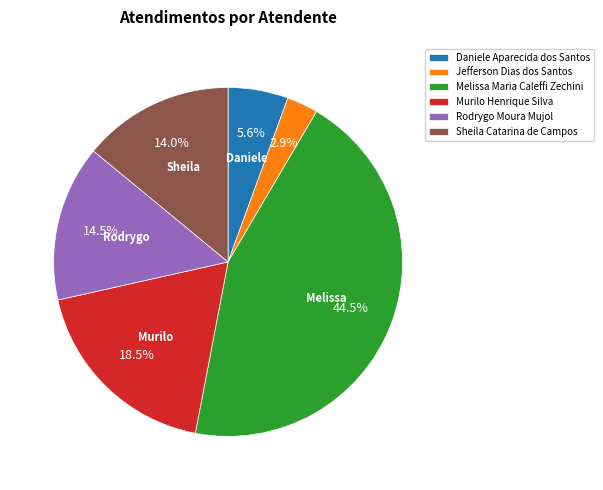

What percentage is the Daniele Aparecida dos Santos slice, to the nearest percent?

6%